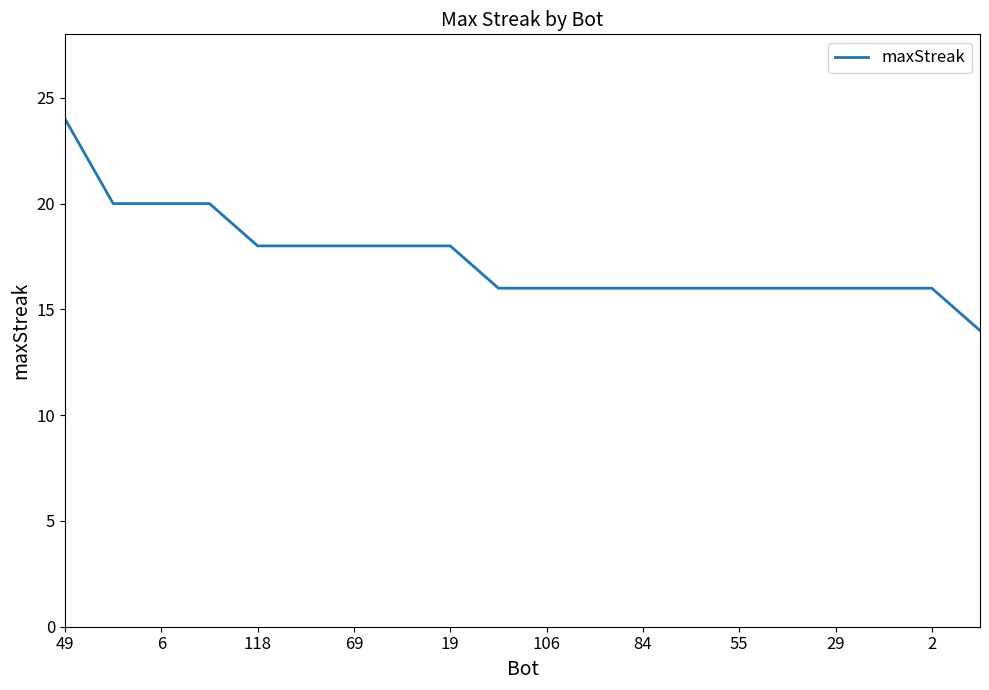

How many lines are shown in the chart?

1